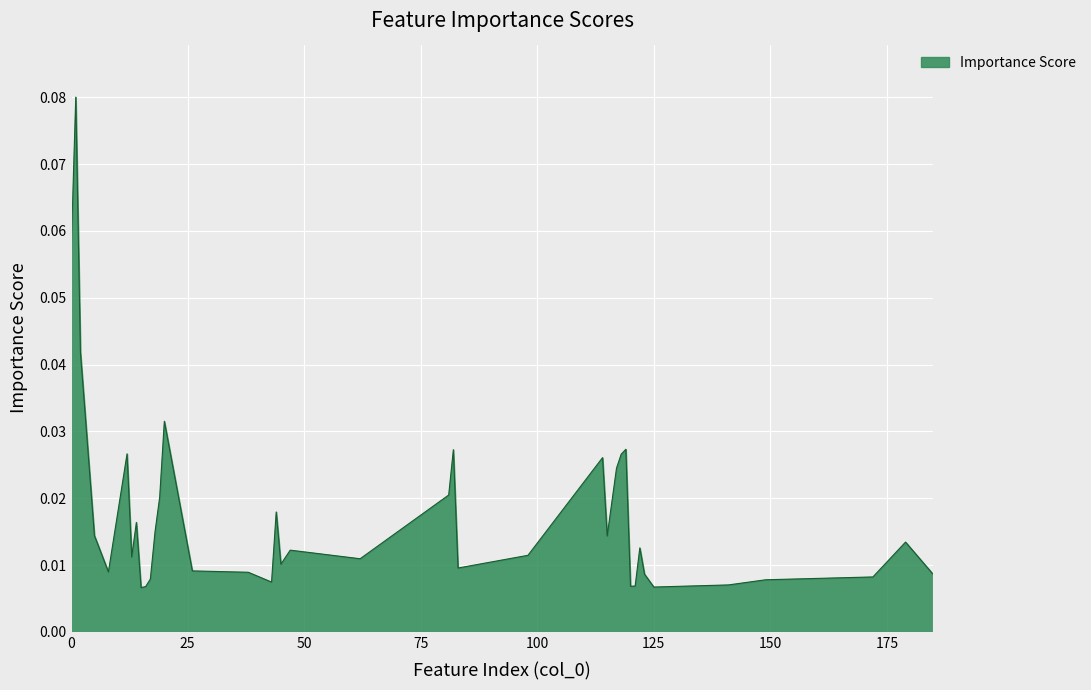

Reading left to right, transcribe all the data shown in this chart.

0.1	0.1	0.0	0.0	0.0	0.0	0.0	0.0	0.0	0.0	0.0	0.0	0.0	0.0	0.0	0.0	0.0	0.0	0.0	0.0	0.0	0.0	0.0	0.0	0.0	0.0	0.0	0.0	0.0	0.0	0.0	0.0	0.0	0.0	0.0	0.0	0.0	0.0	0.0	0.0